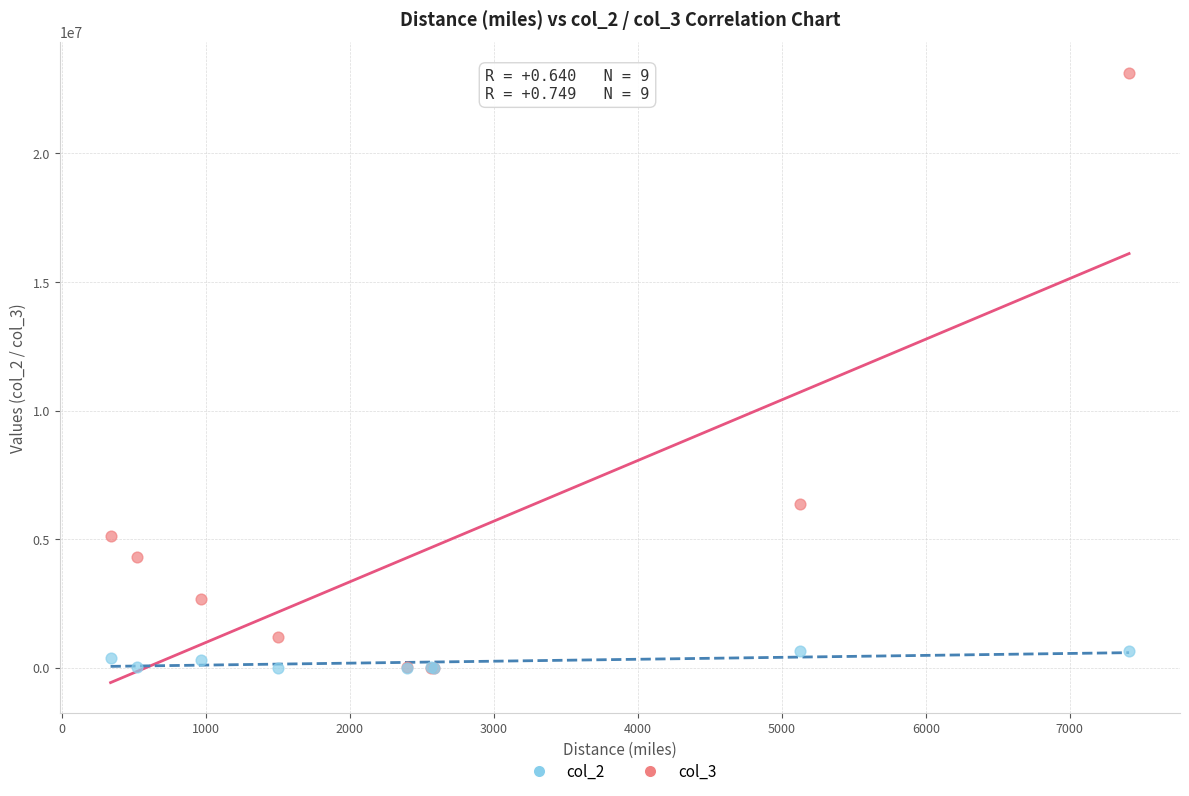

Which series has the largest Y range (max minus min)?

col_2